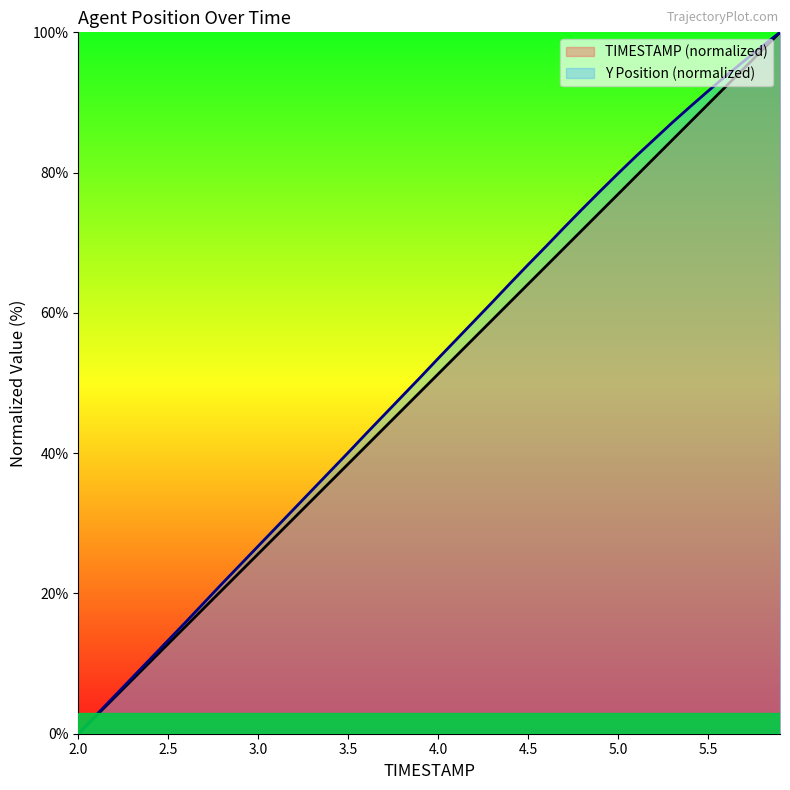

What is the maximum value for Y?

100.0